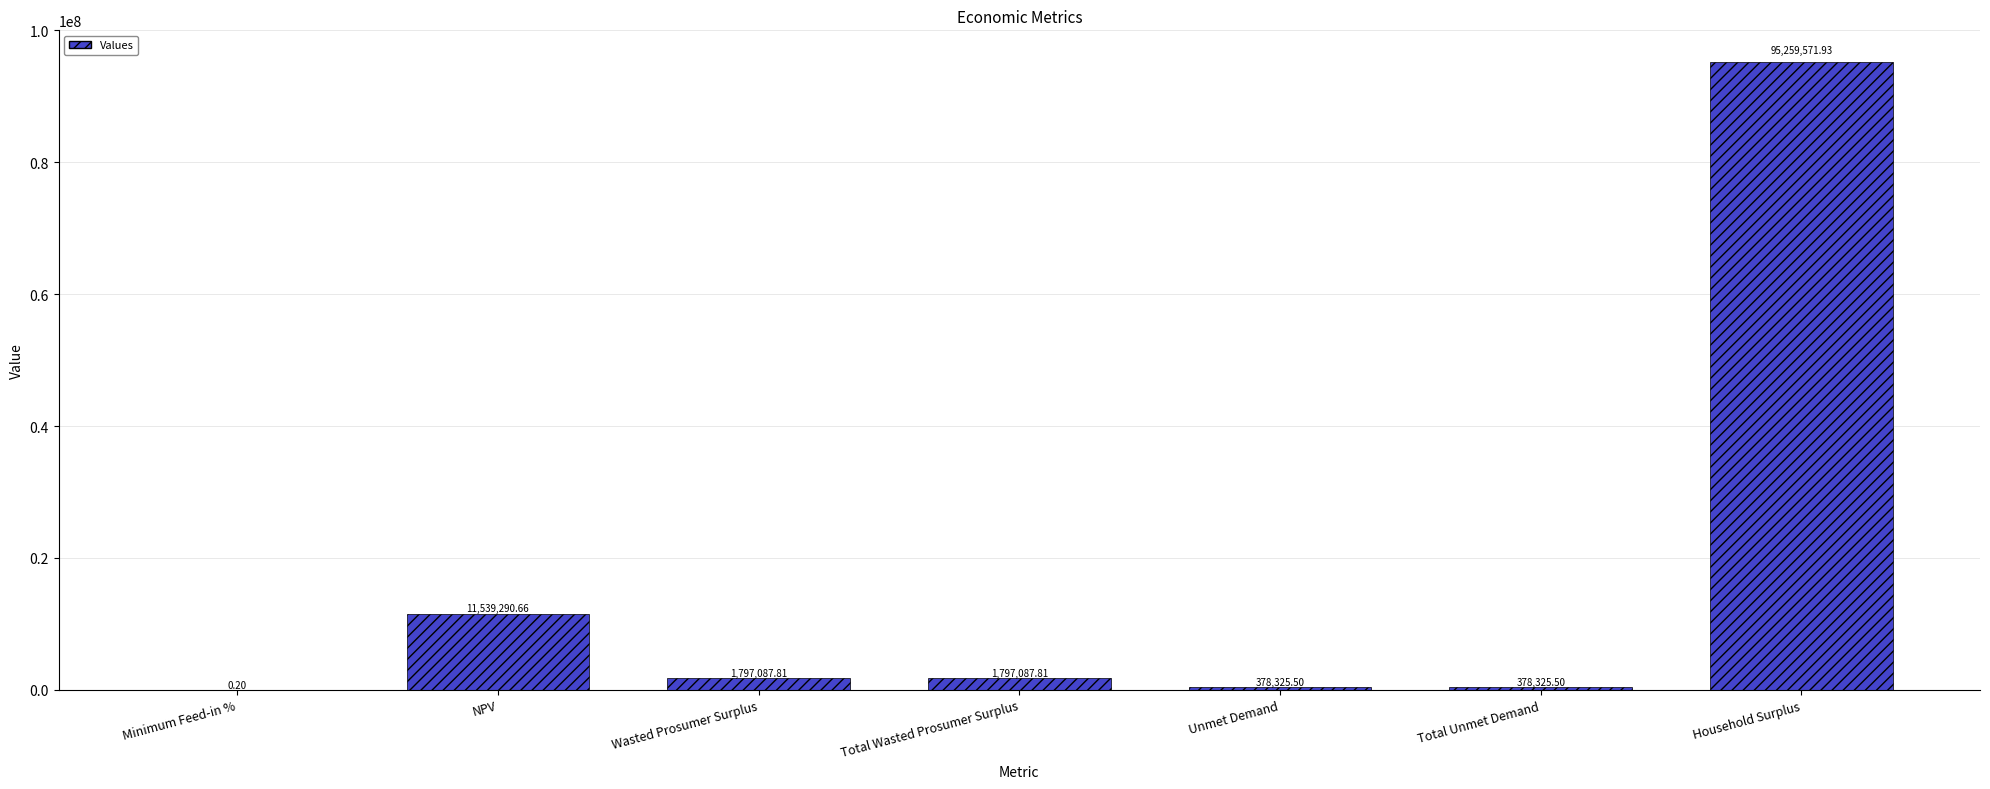

What is the sum of all values?

111149689.4